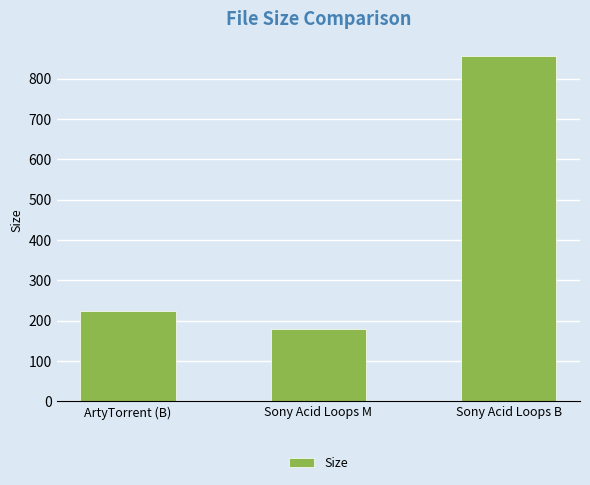

Rank the categories by value from highest to lowest.

Sony Acid Loops B, ArtyTorrent (B), Sony Acid Loops M